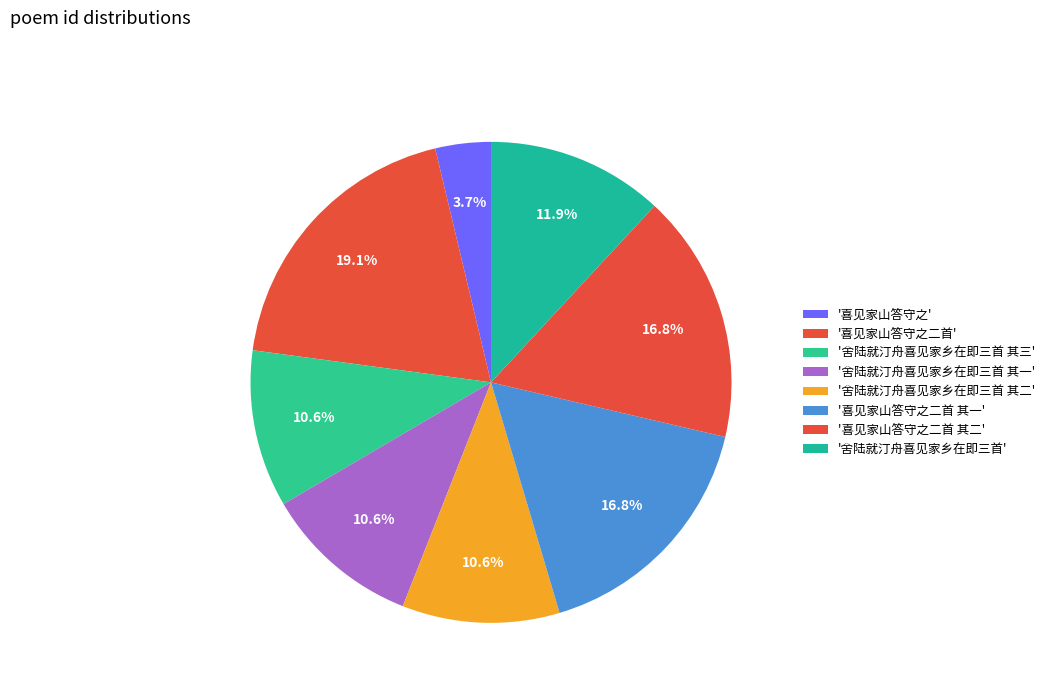

How many segments does this pie chart have?

8